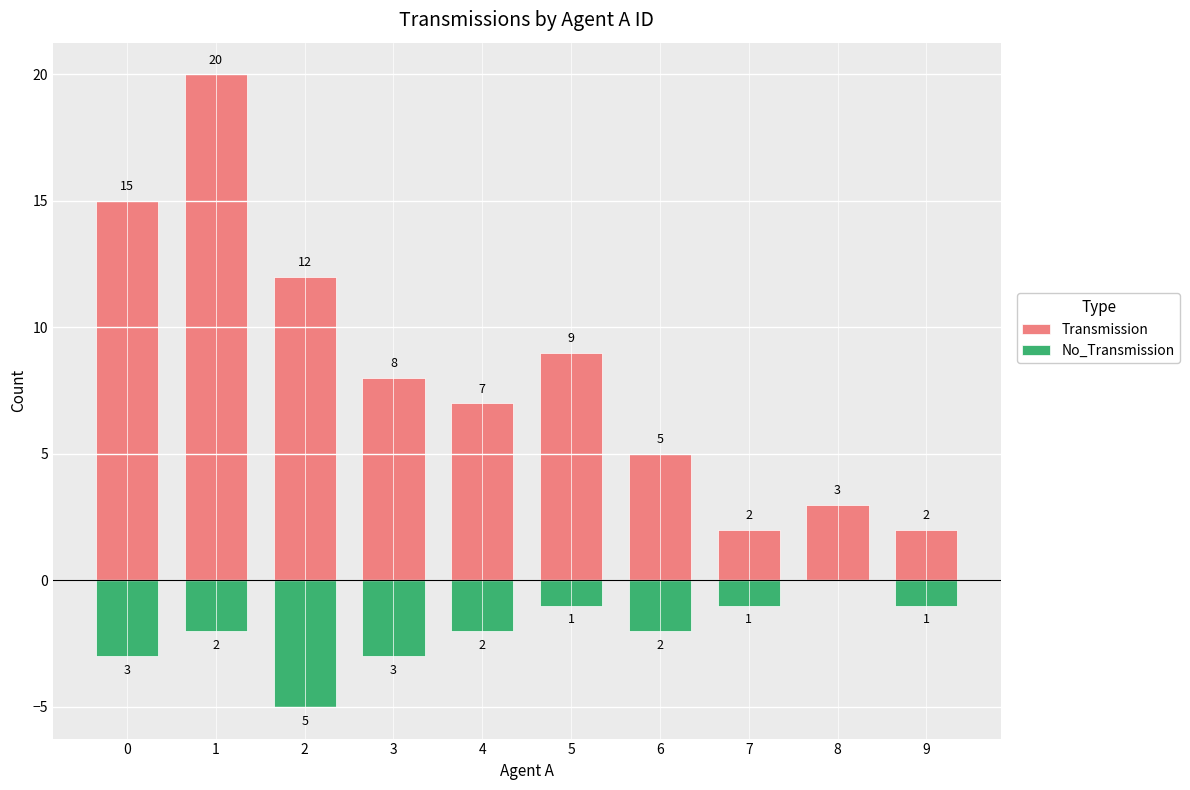

Reading left to right, what are all the values shown in this chart?

Transmission: 0=15	1=20	2=12	3=8	4=7	5=9	6=5	7=2	8=3	9=2
No_Transmission: 0=-3	1=-2	2=-5	3=-3	4=-2	5=-1	6=-2	7=-1	8=0	9=-1